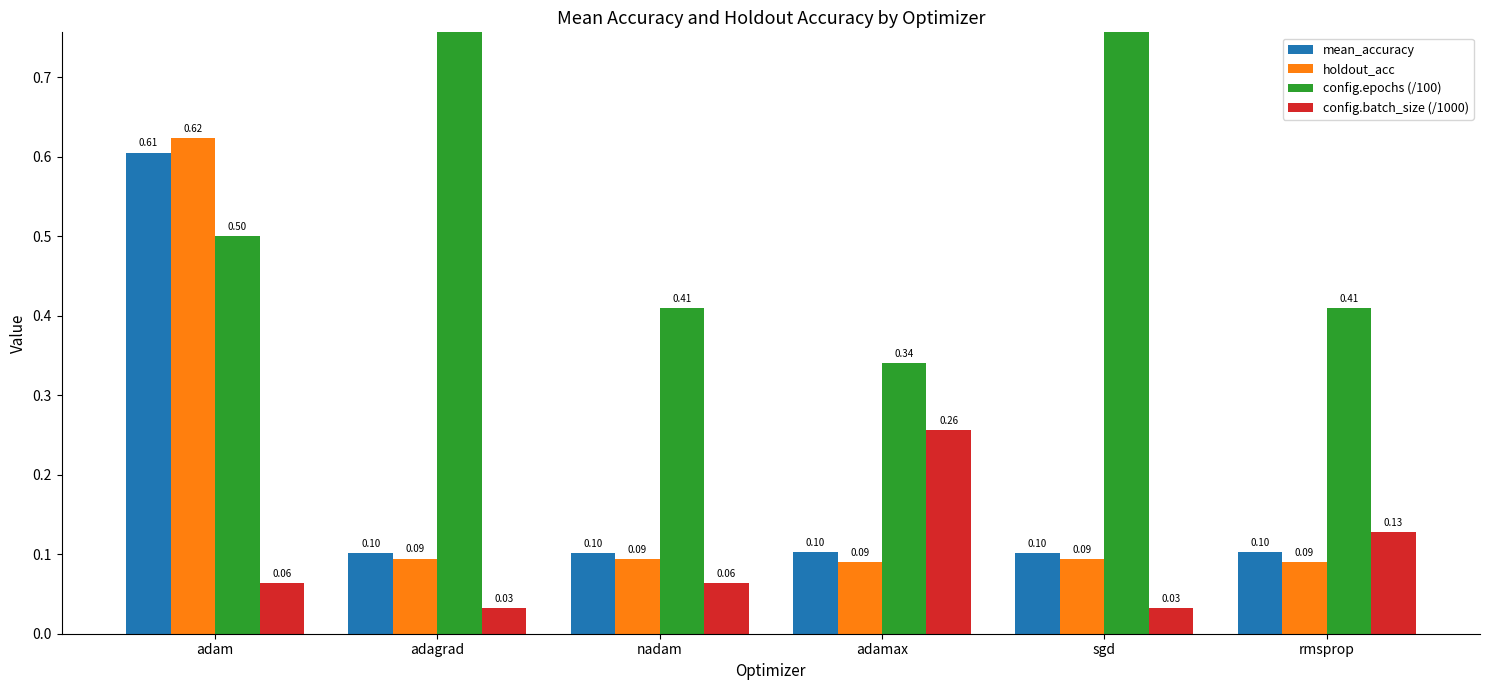

What is the difference between the second highest and minimum values in the config.batch_size (/1000) series?

0.1